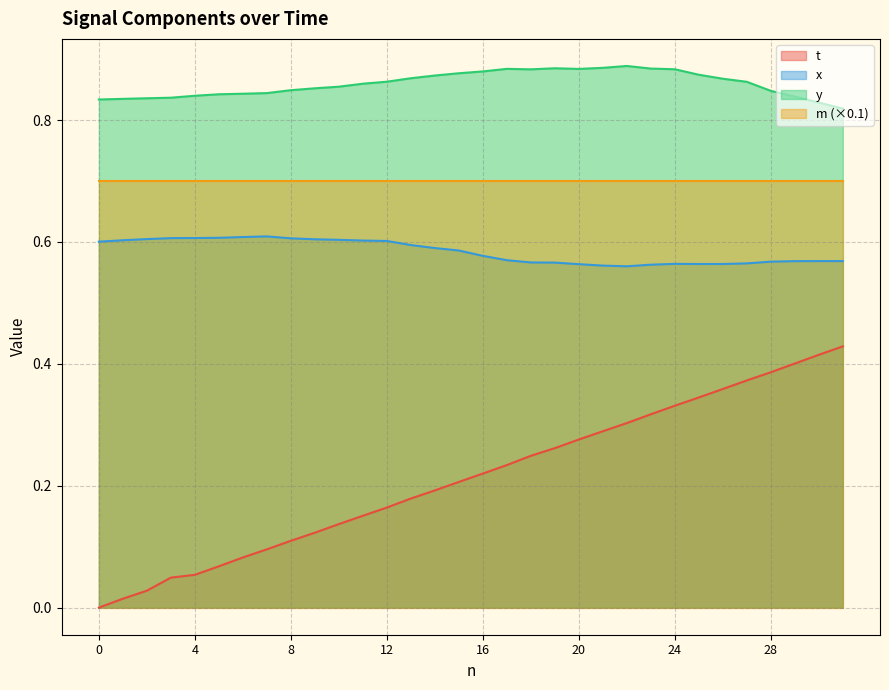

Is it true that t equals 0.3 at 16?

False